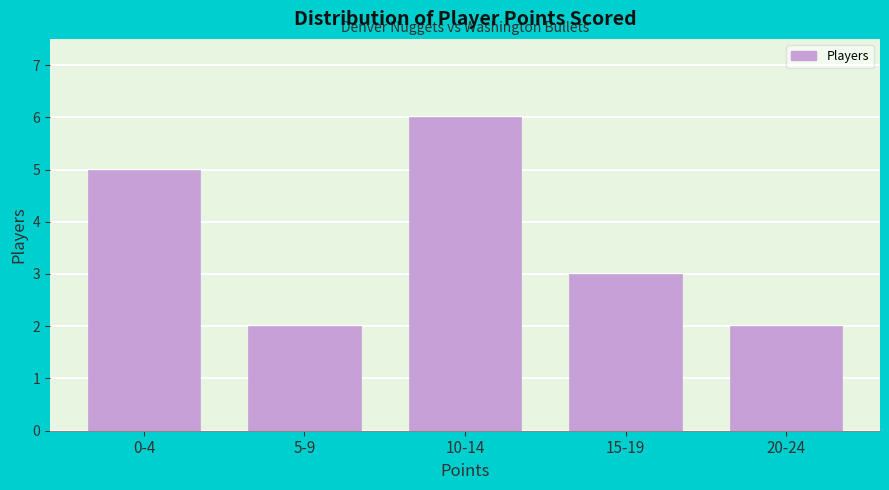

Reading right to left, transcribe all the data shown in this chart.

2	3	6	2	5